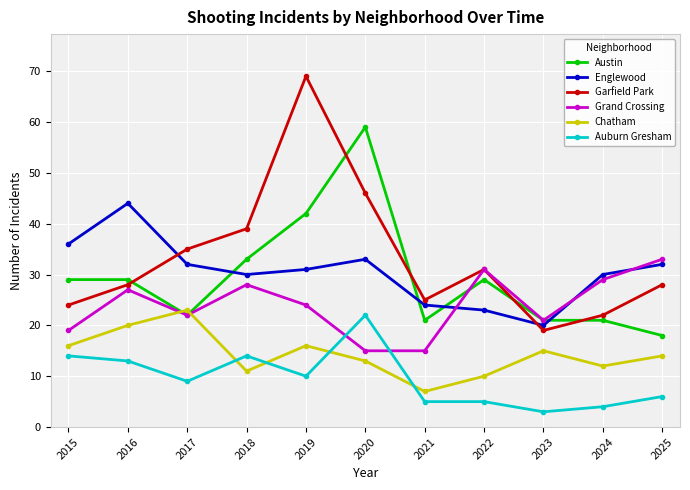

In Garfield Park, how many points are higher than both neighbors (excluding endpoints)?

2